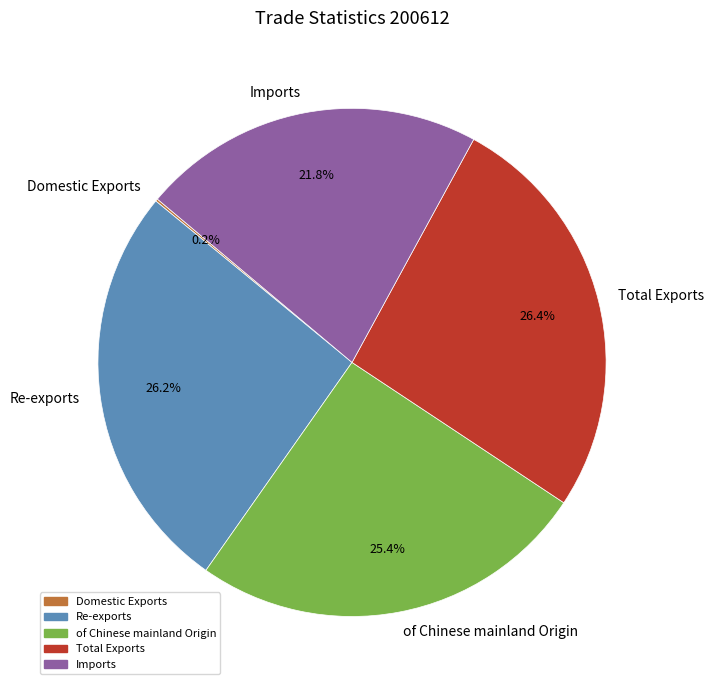

Between Total Exports and Imports, which is larger?

Total Exports